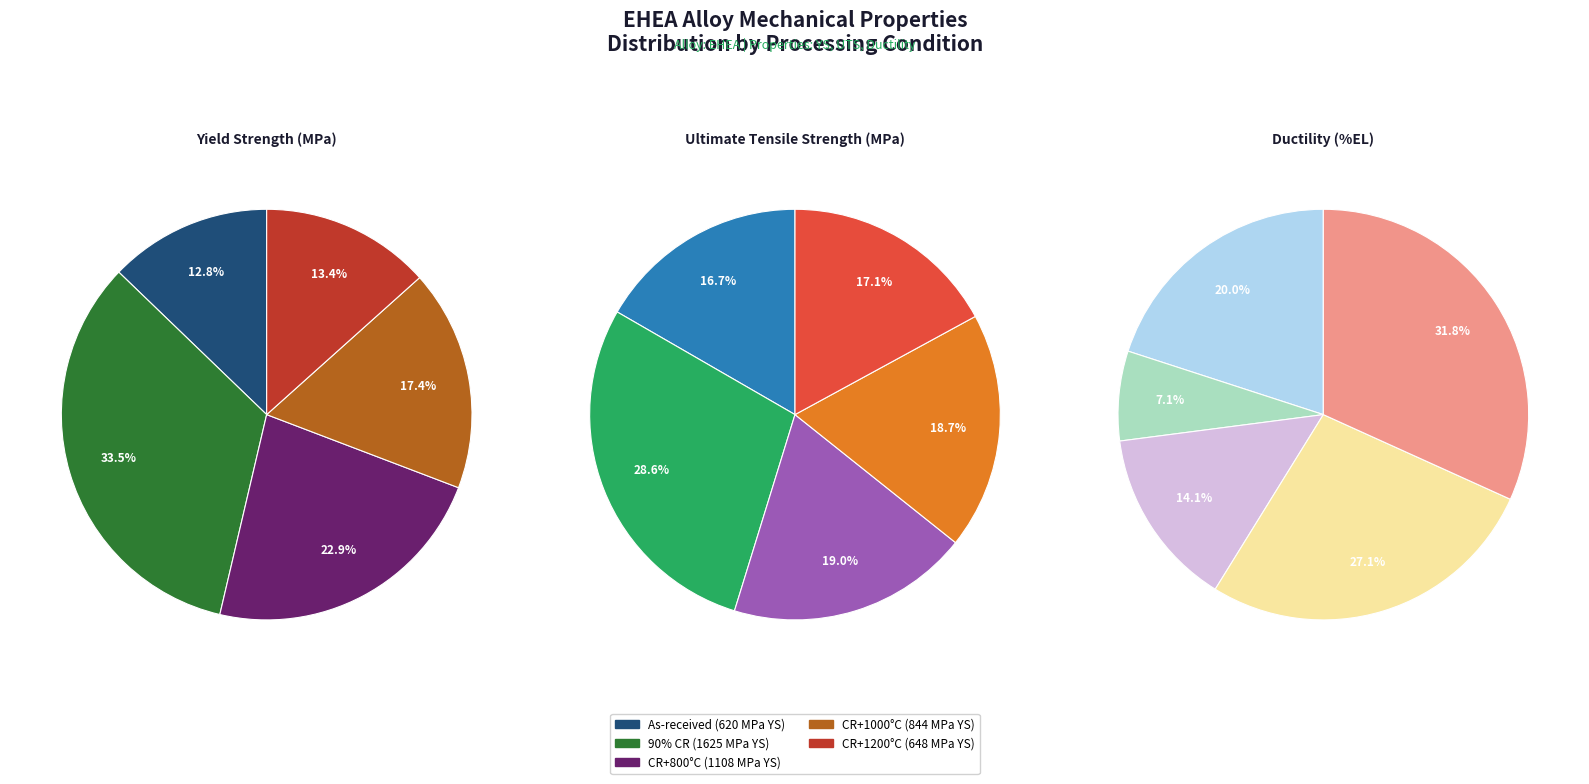

To the nearest percent, what percentage of the pie is 90% CR+Annealed at 1000degC?

17%